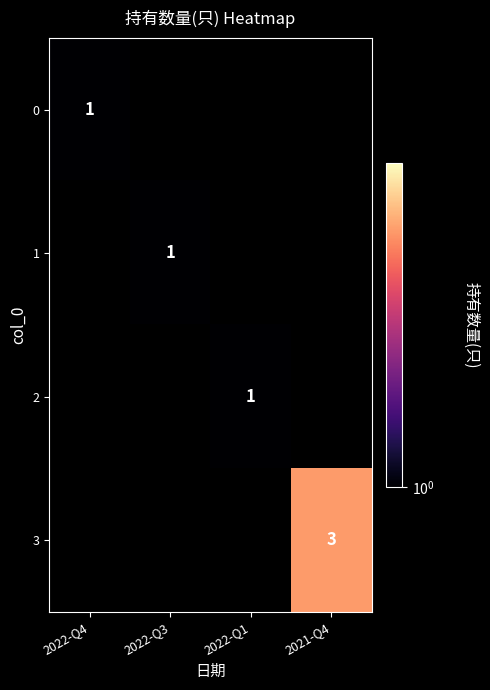

True or false: 0 has a value of 1 at 2022-Q4.

True